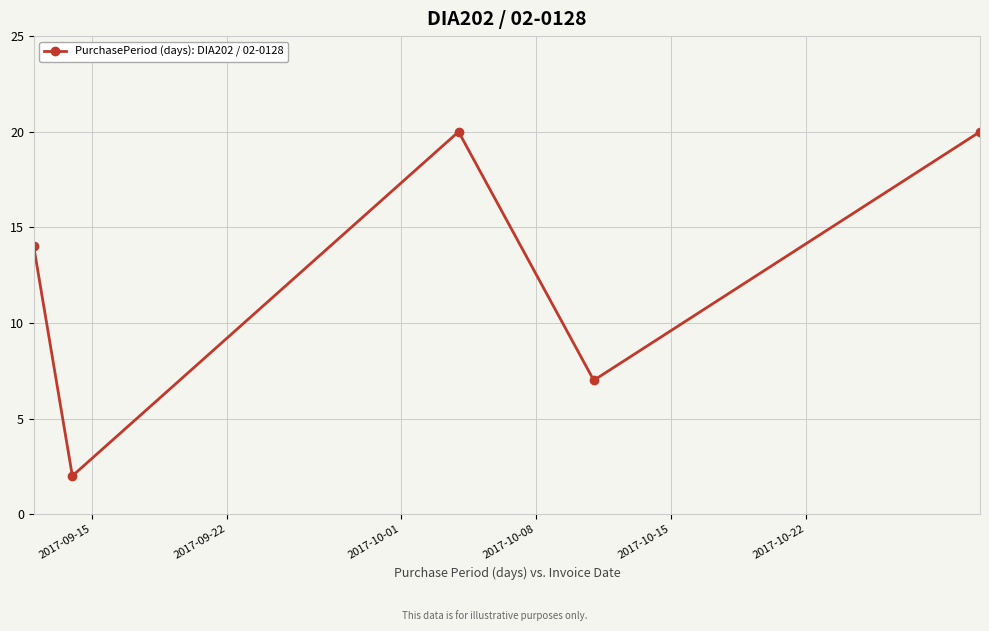

How many points are higher than both their immediate neighbors (excluding endpoints)?

1